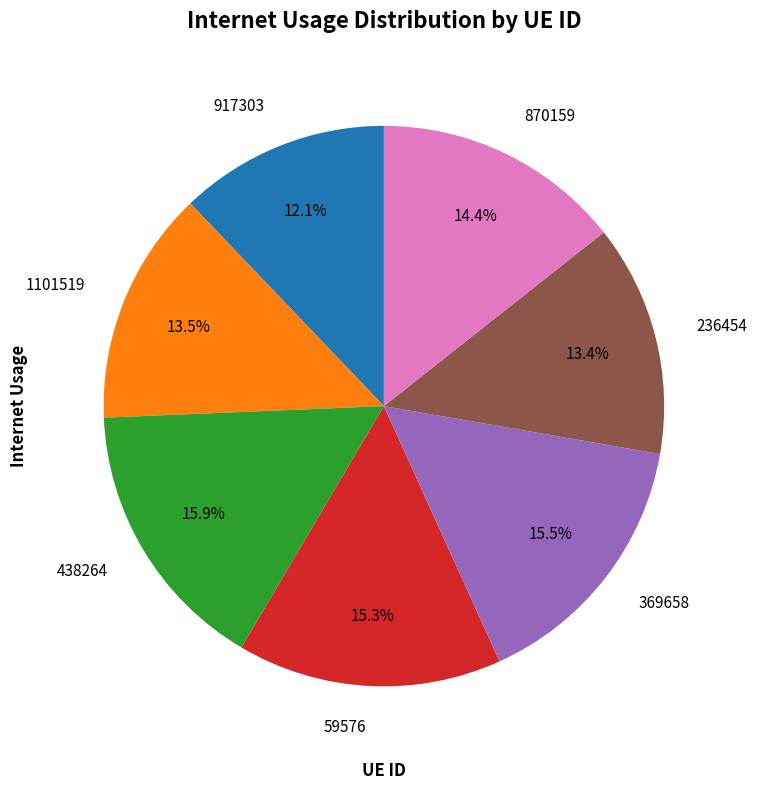

How many segments does this pie chart have?

7